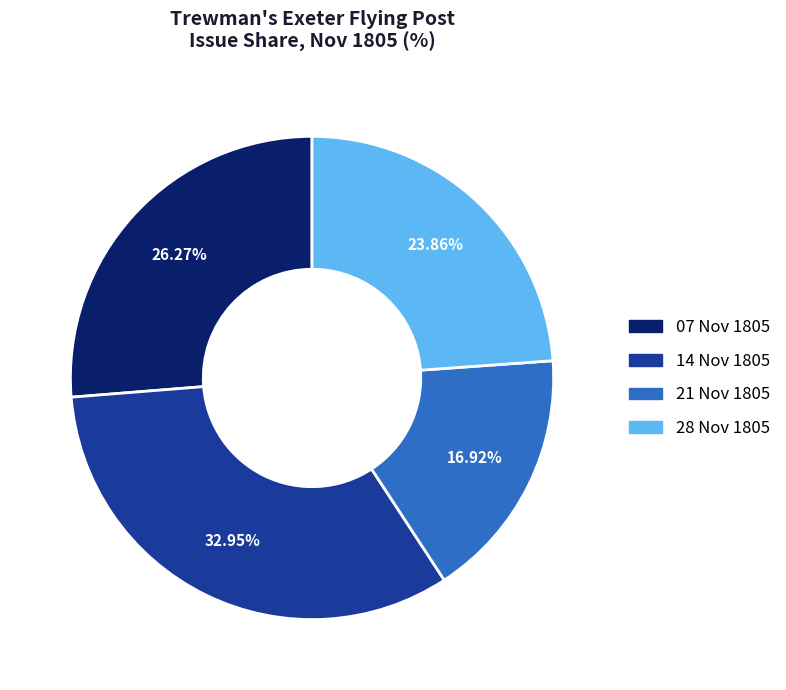

Is there a majority slice in this chart?

No